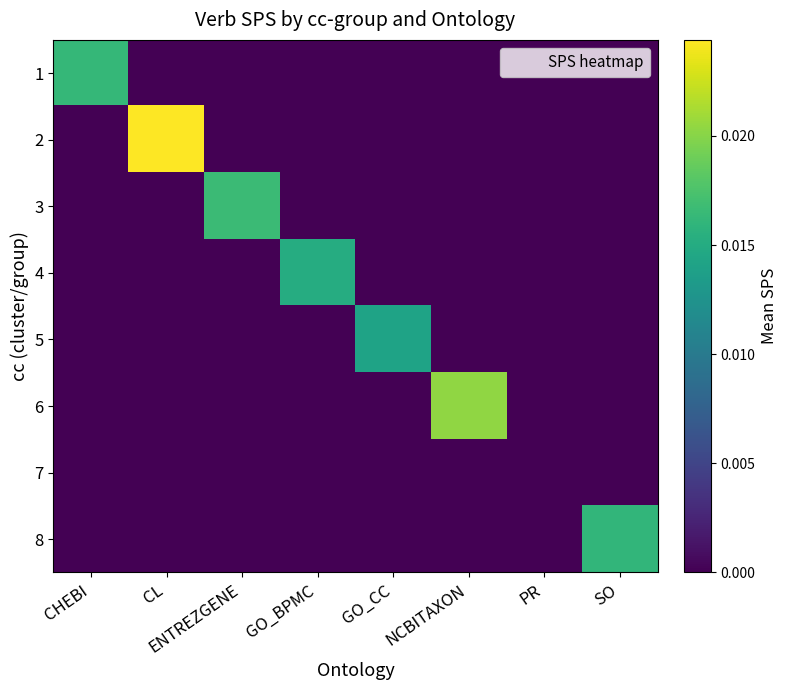

At which category is the sum across all series the highest?

CL